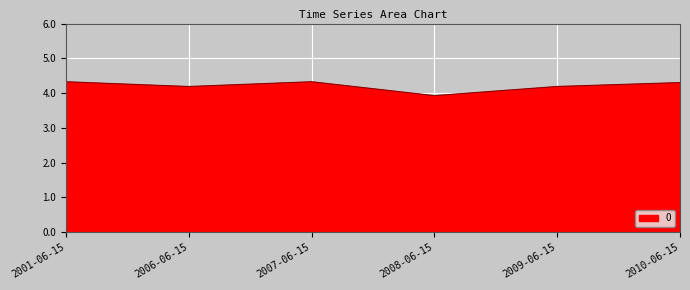

What is the greatest value displayed?

4.3